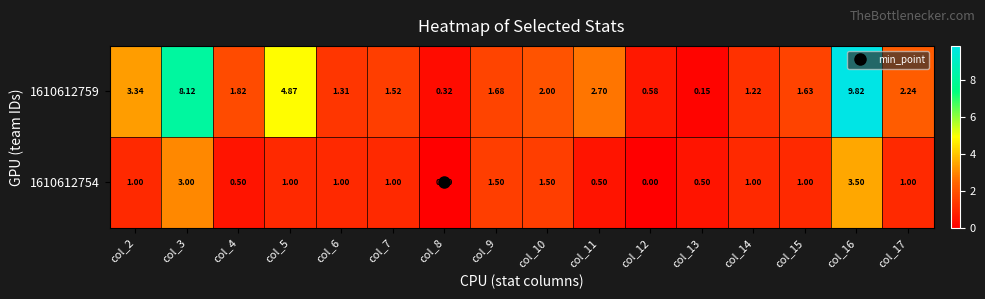

Rank the series by their maximum value, from highest to lowest.

1610612759, 1610612754